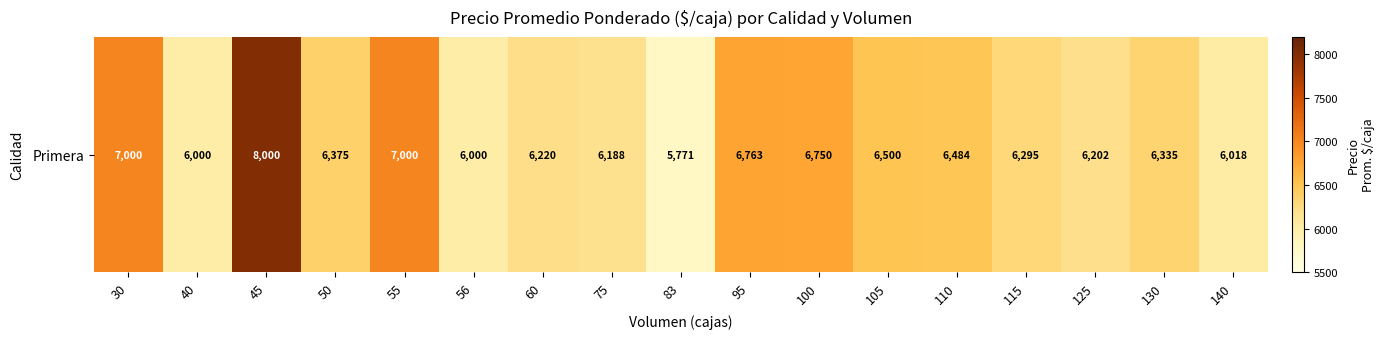

Which label corresponds to the smallest value in the chart?

83